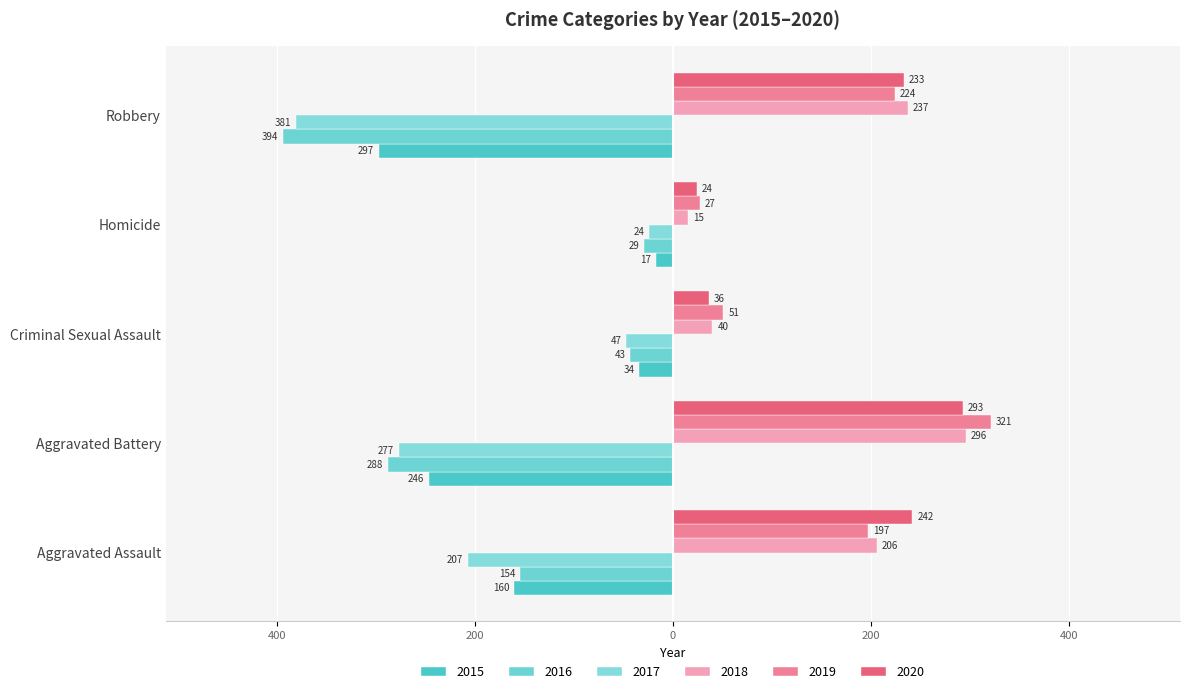

Between Robbery and Homicide, which is larger?

Homicide